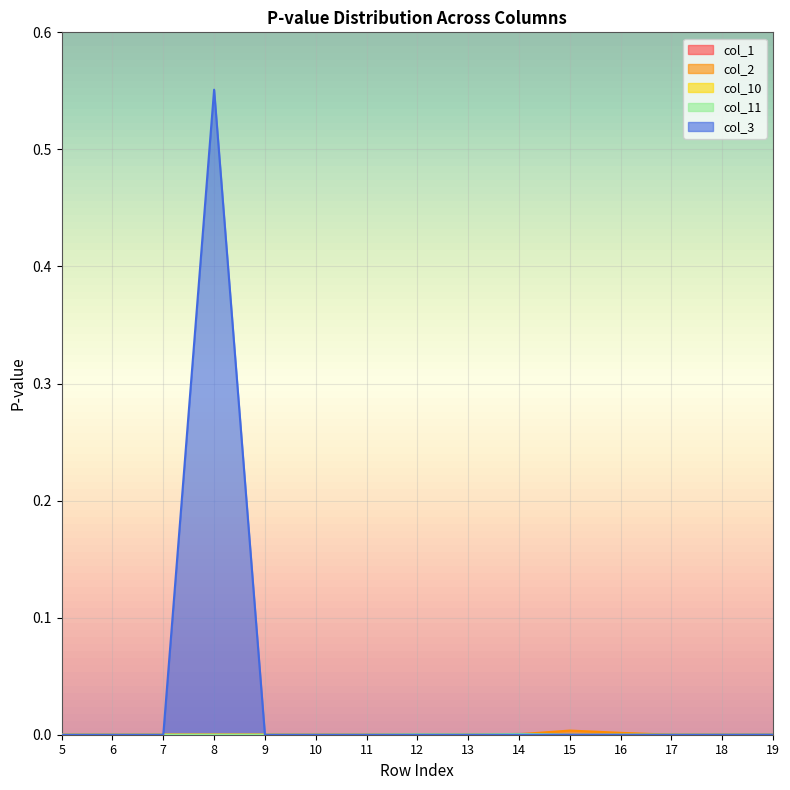

In col_1, how many points are higher than both neighbors (excluding endpoints)?

1